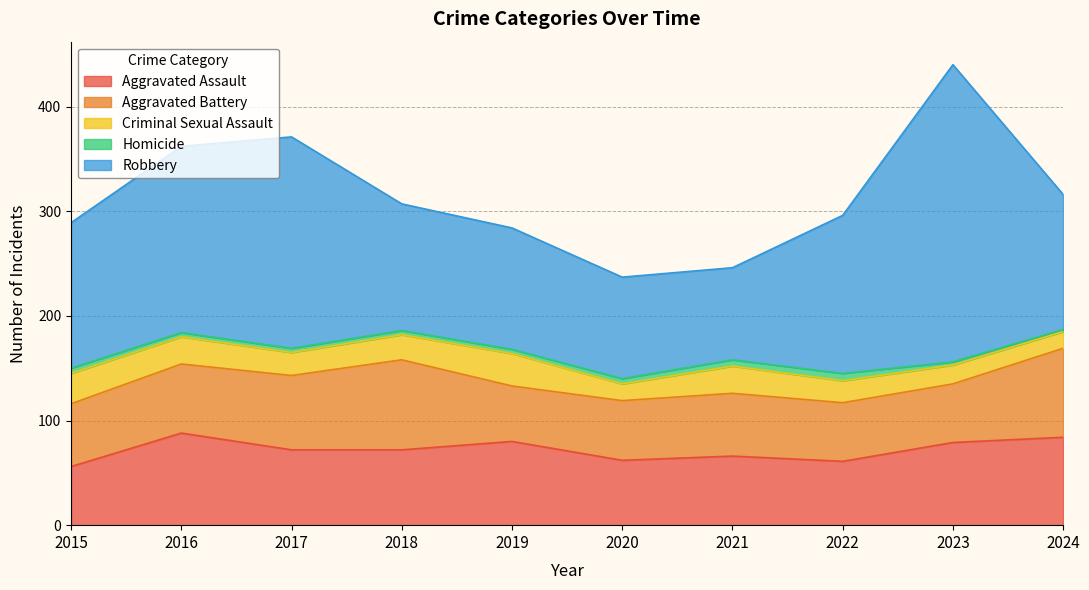

List the series in order of their peak value, lowest first.

Homicide, Criminal Sexual Assault, Aggravated Battery, Aggravated Assault, Robbery